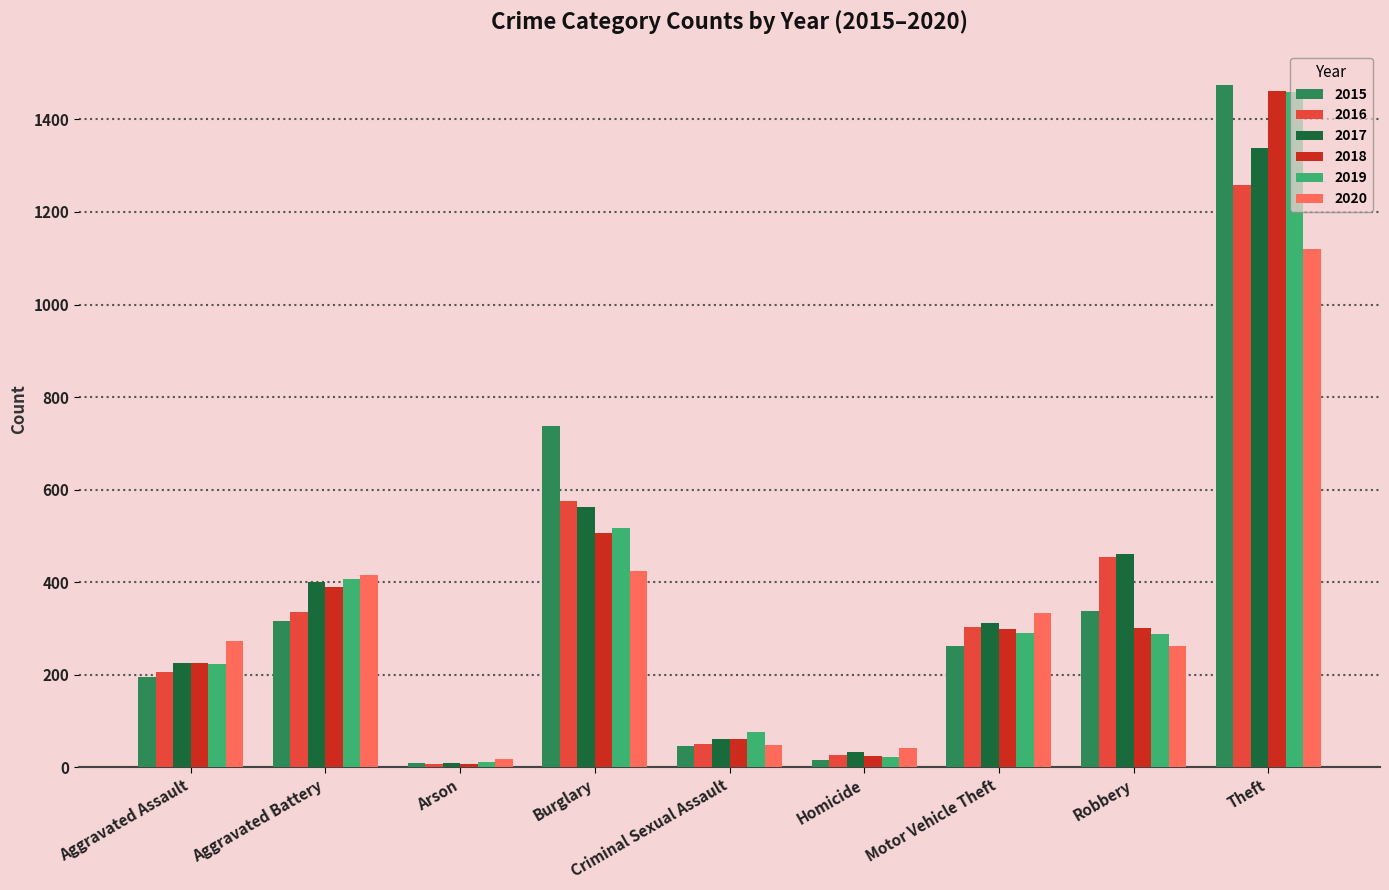

How many series are shown in this chart?

6